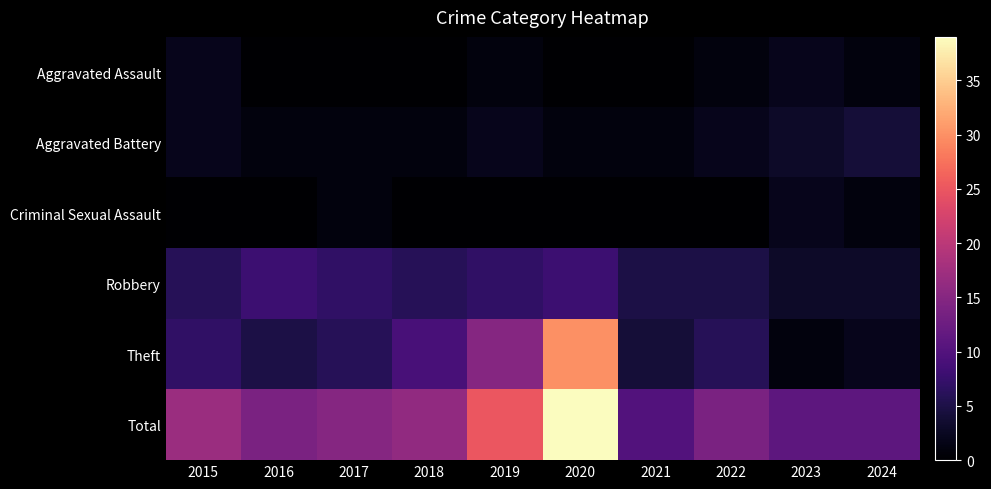

What is the difference between the highest and lowest values at 2022?

14